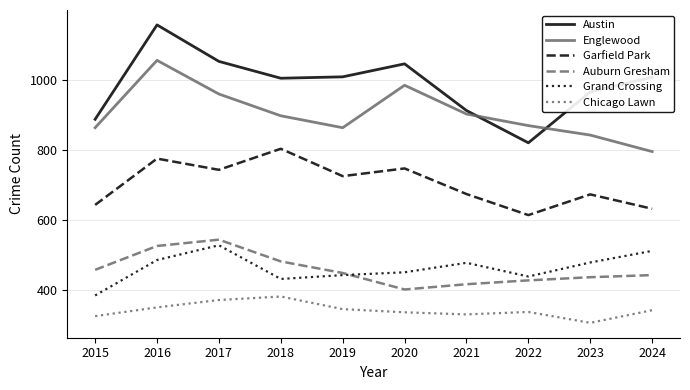

The value of Chicago Lawn at 2017 is 509. True or false?

False